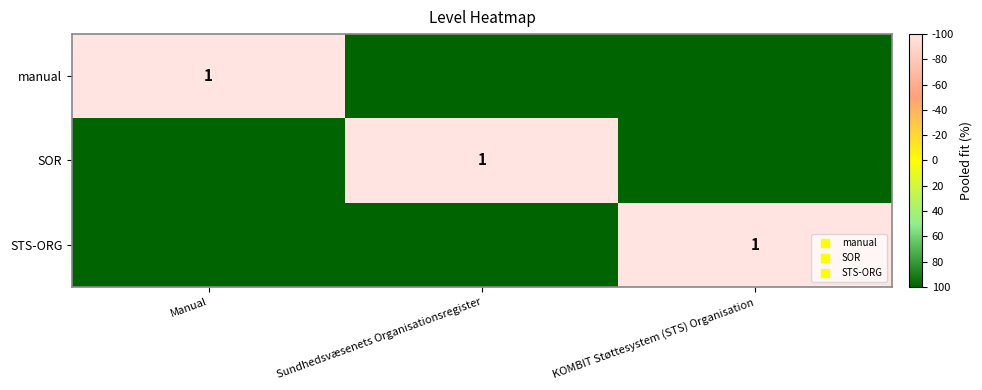

Count the number of categories in the chart.

3